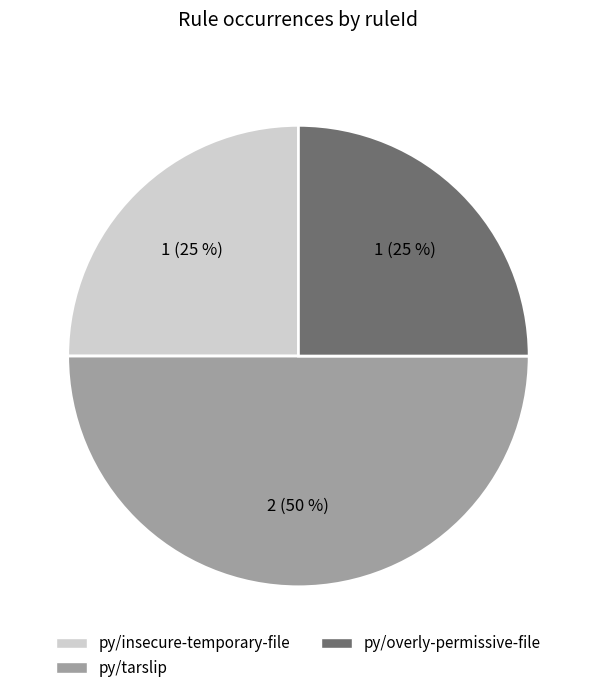

What percentage is the py/overly-permissive-file slice, to the nearest percent?

25%